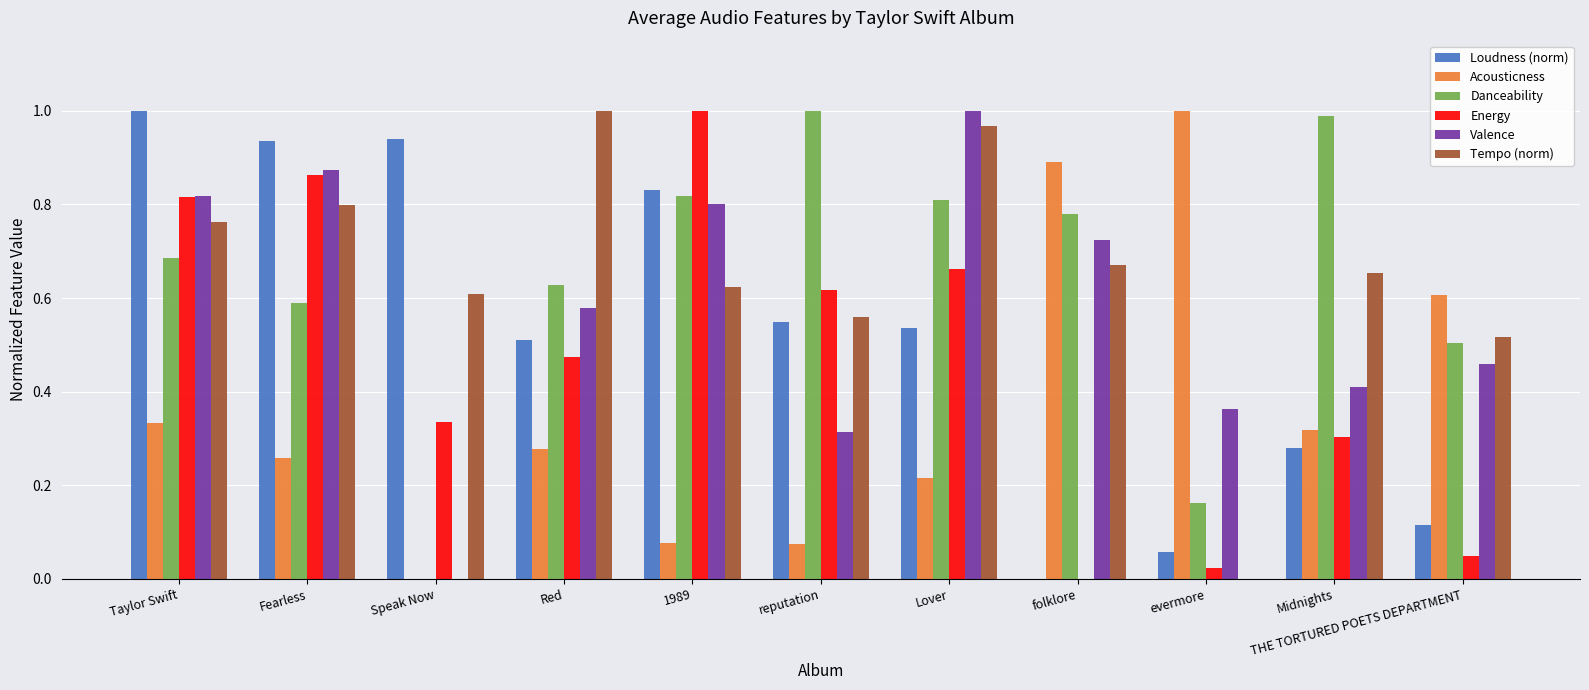

What is the sum of all Valence values?

6.3